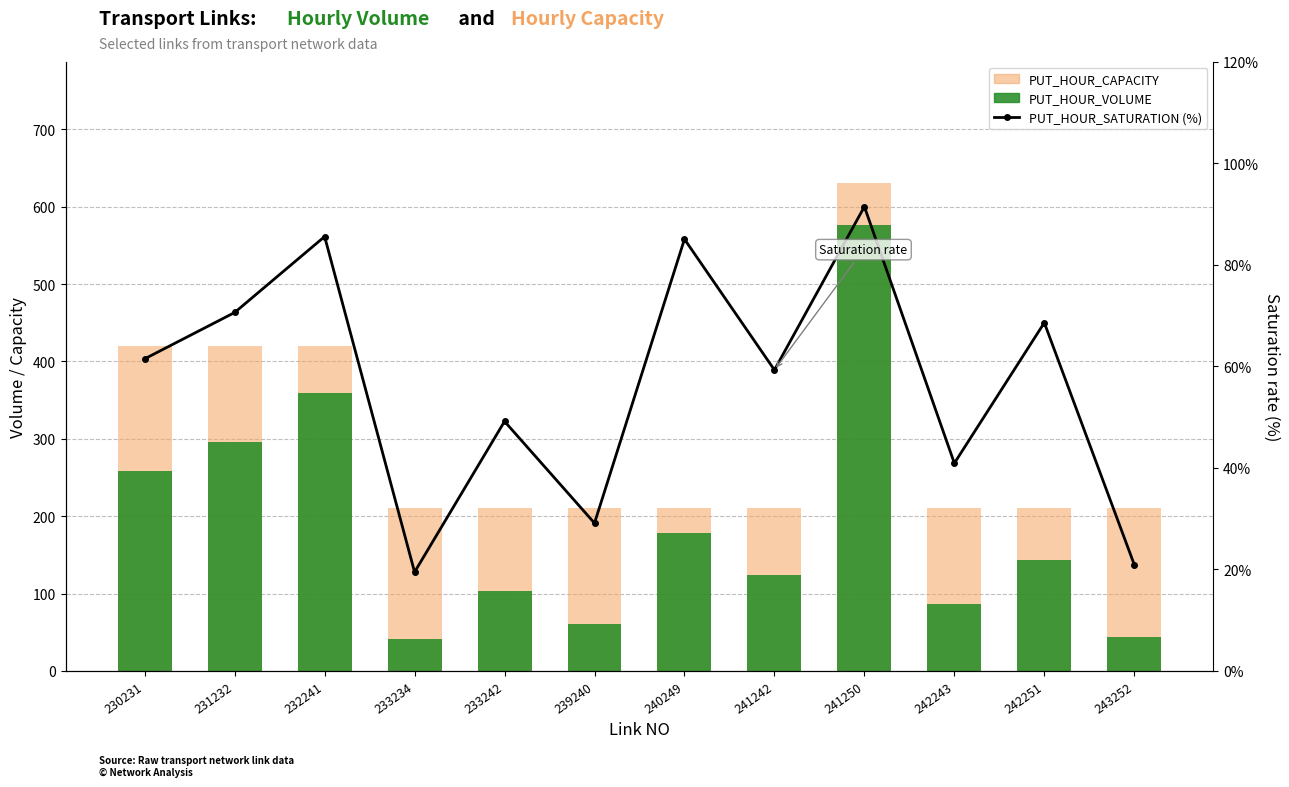

List the labels in order of PUT_HOUR_VOLUME value, largest first.

241250, 232241, 231232, 230231, 240249, 242251, 241242, 233242, 242243, 239240, 243252, 233234